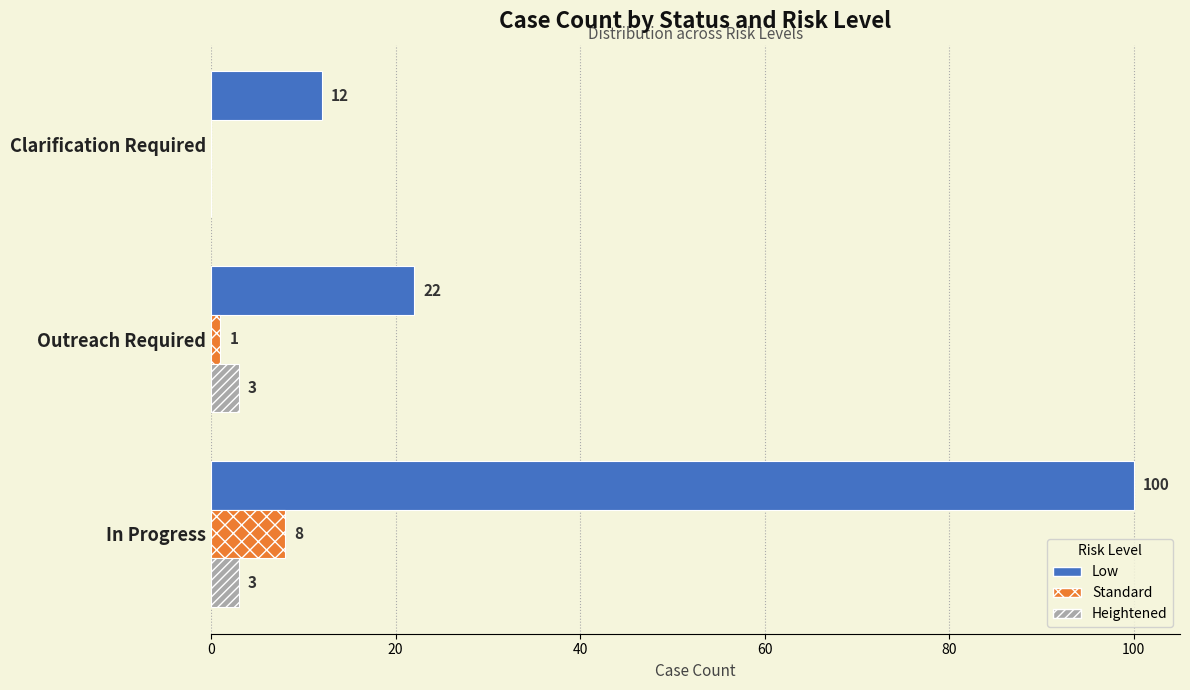

Count the Heightened values in the range 0 to 3.

3